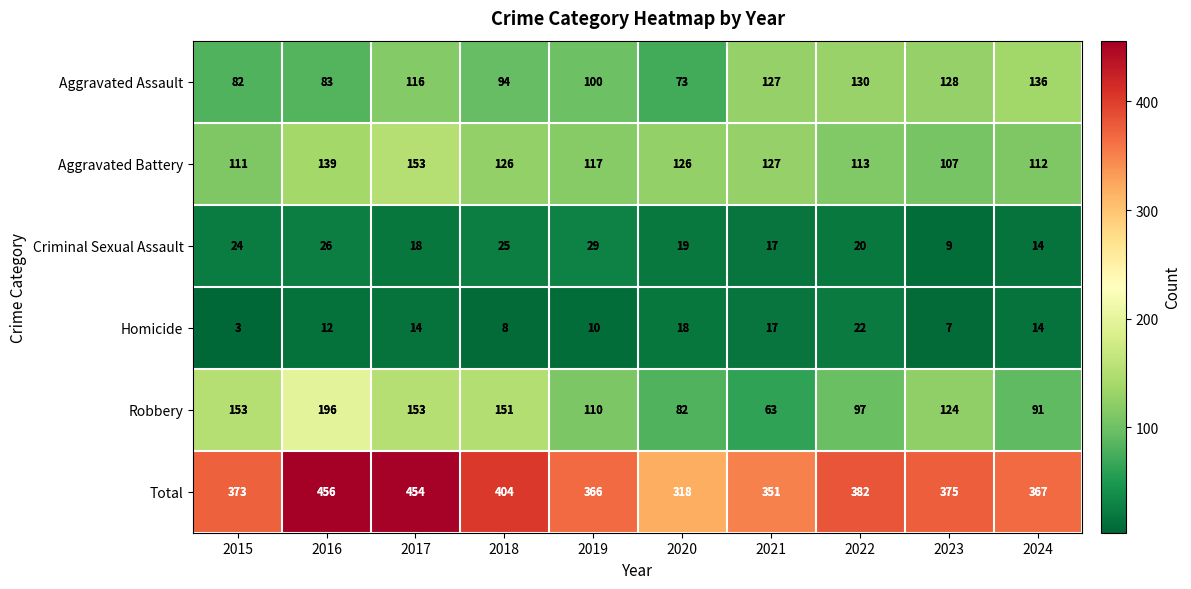

The value of Homicide at 2024 is 25. True or false?

False